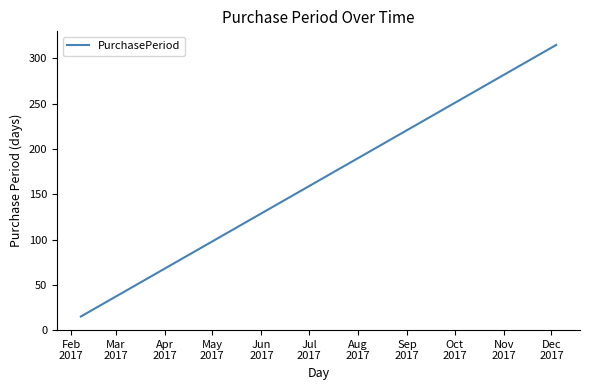

What is the maximum value shown in the chart?

315